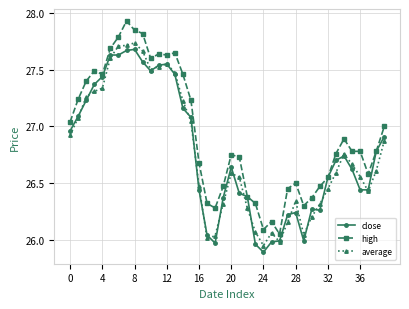

True or false: high and average intersect in this chart.

False